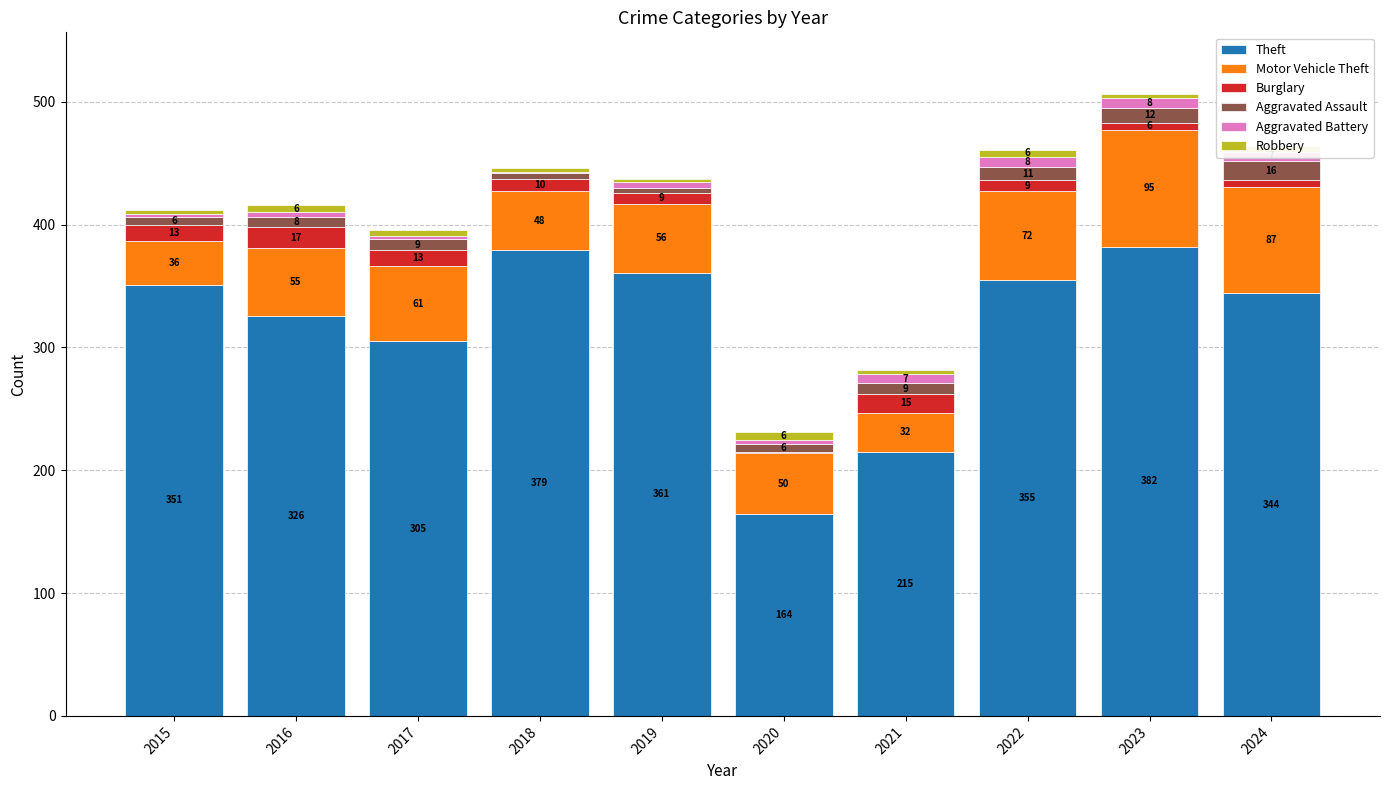

What is the total value across all series at 2018?

446